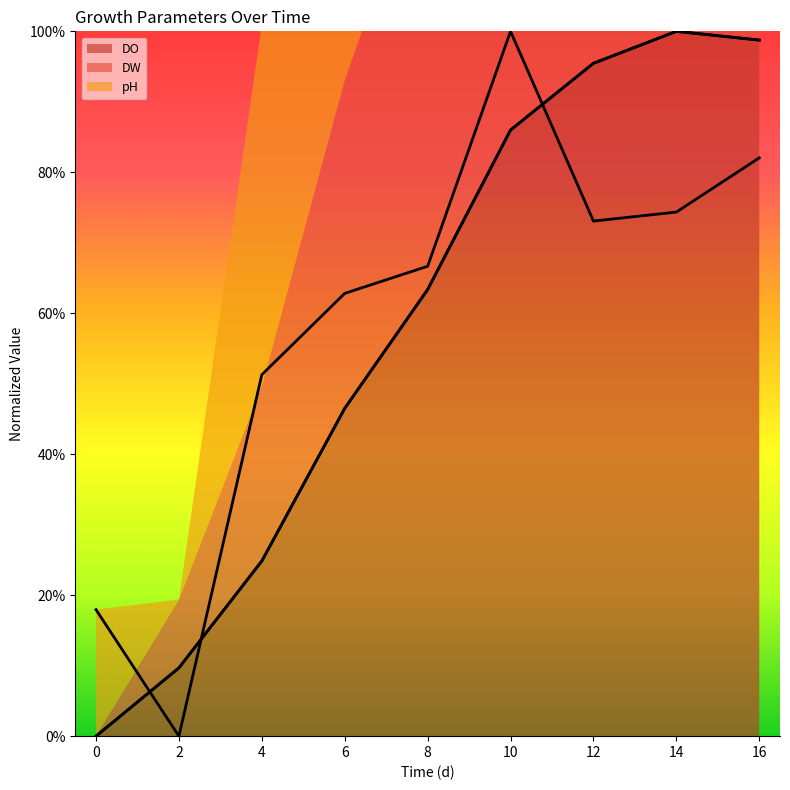

List the series in order of their peak value, highest first.

DO, DW, pH